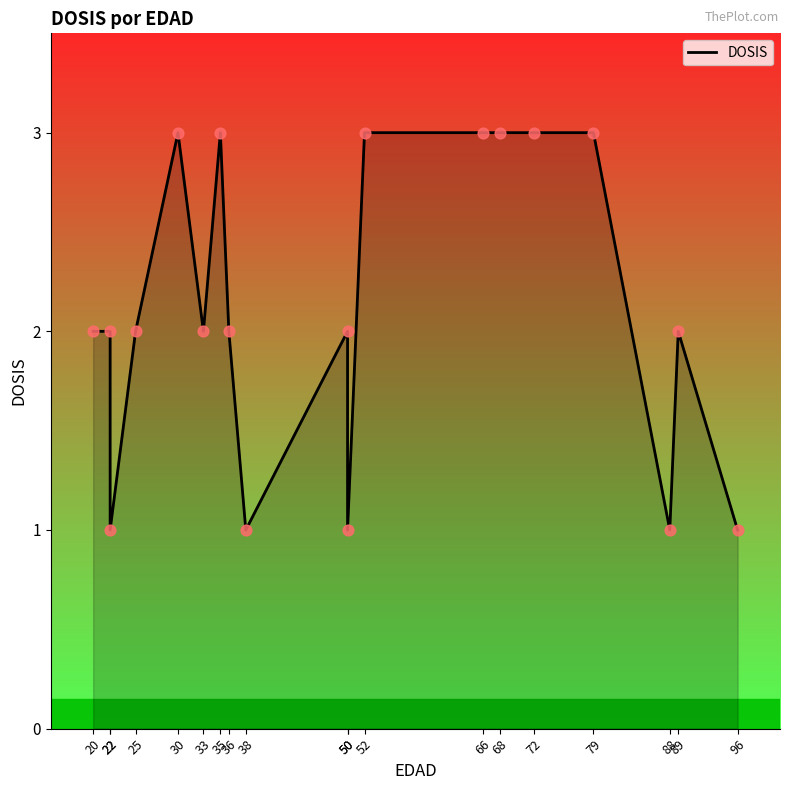

Which has a higher value, 38 or 79?

79